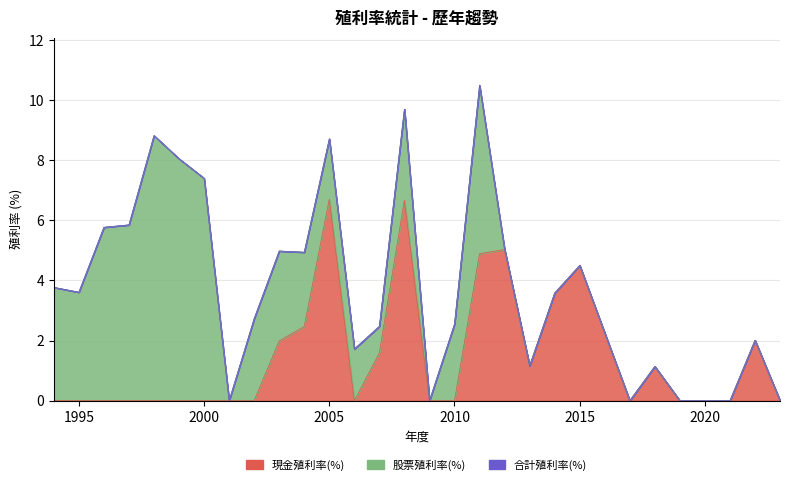

List the series in order of their peak value, highest first.

合計殖利率(%), 股票殖利率(%), 現金殖利率(%)